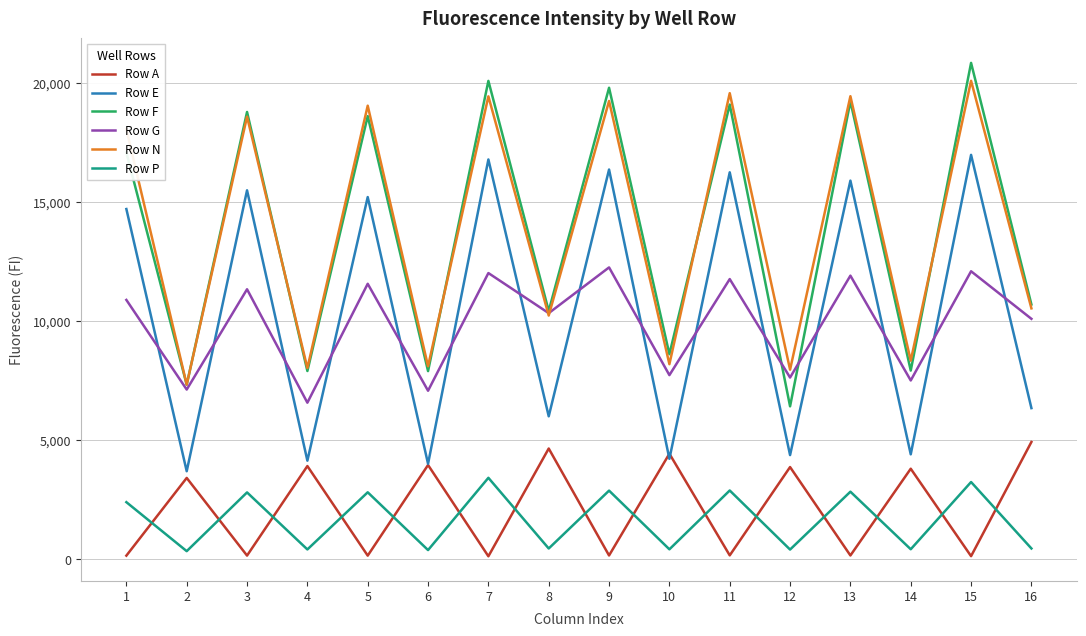

At which category is the sum across all series the highest?

15